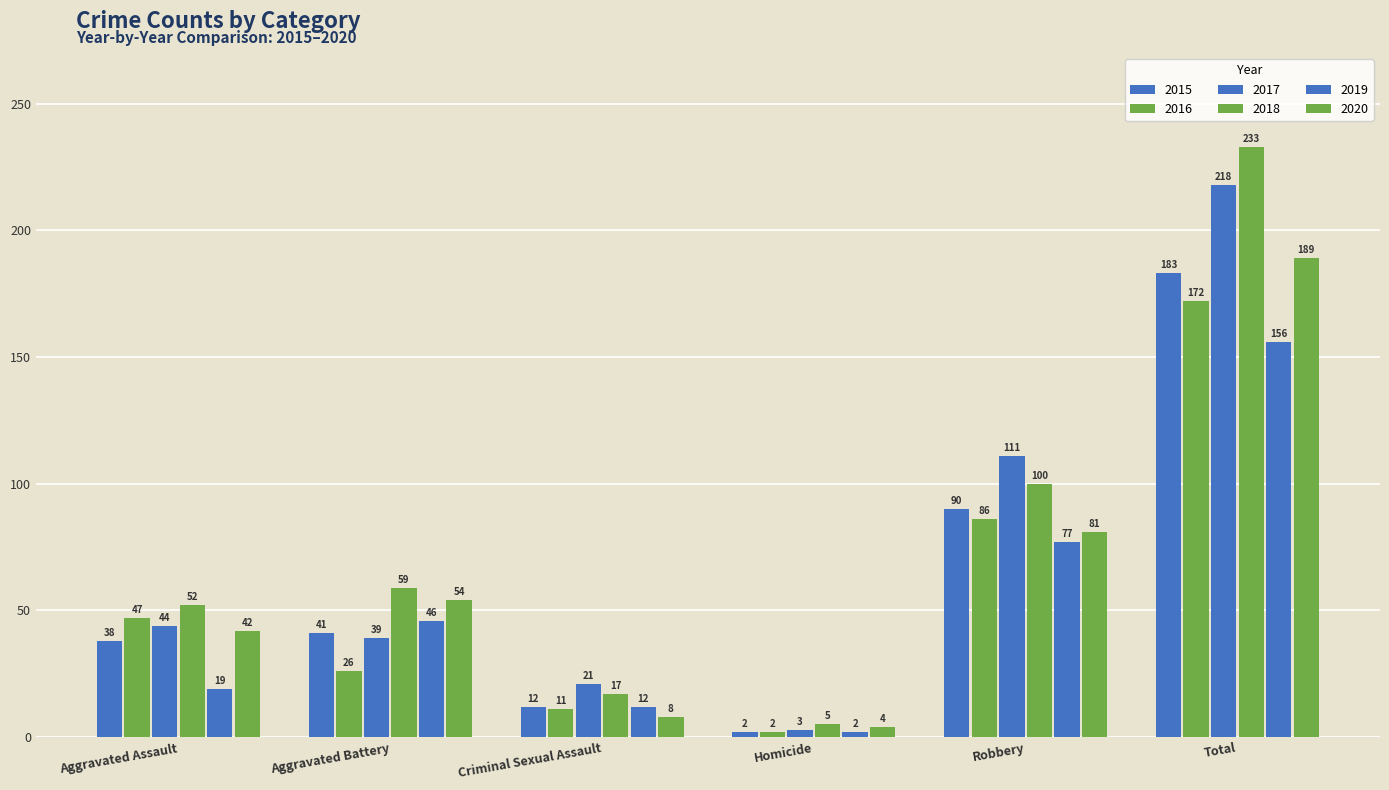

Reading left to right, extract all data points from this chart.

2015: Aggravated Assault=38	Aggravated Battery=41	Criminal Sexual Assault=12	Homicide=2	Robbery=90	Total=183
2016: Aggravated Assault=47	Aggravated Battery=26	Criminal Sexual Assault=11	Homicide=2	Robbery=86	Total=172
2017: Aggravated Assault=44	Aggravated Battery=39	Criminal Sexual Assault=21	Homicide=3	Robbery=111	Total=218
2018: Aggravated Assault=52	Aggravated Battery=59	Criminal Sexual Assault=17	Homicide=5	Robbery=100	Total=233
2019: Aggravated Assault=19	Aggravated Battery=46	Criminal Sexual Assault=12	Homicide=2	Robbery=77	Total=156
2020: Aggravated Assault=42	Aggravated Battery=54	Criminal Sexual Assault=8	Homicide=4	Robbery=81	Total=189